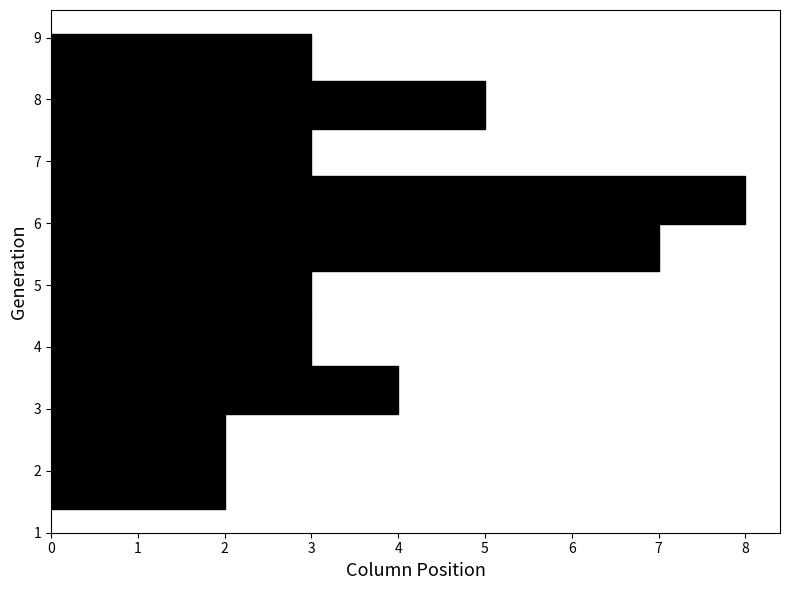

Reading bottom to top, transcribe this chart: for each bar, give the range it covers on the y-axis and its length. Neither the bar edges nor the lengths are printed on the chart, so give them approximately, as read against the axes.

1.4 to 2.2: 2
2.2 to 2.9: 2
2.9 to 3.7: 4
3.7 to 4.5: 3
4.5 to 5.2: 3
5.2 to 6.0: 7
6.0 to 6.8: 8
6.8 to 7.5: 3
7.5 to 8.3: 5
8.3 to 9.1: 3